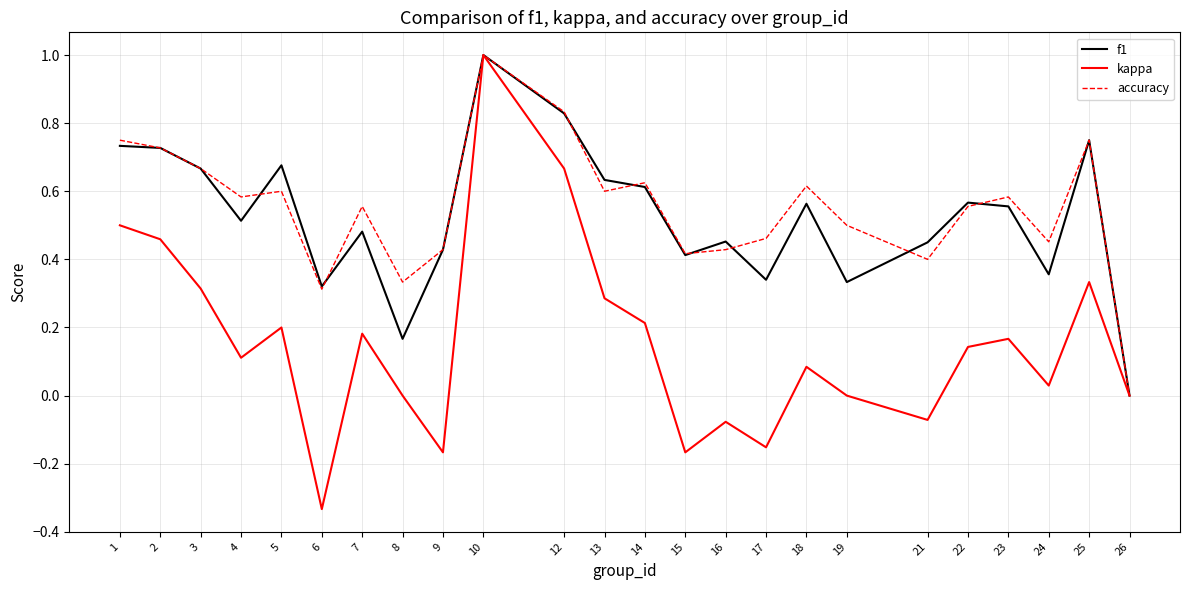

Which series has the largest total across all categories?

accuracy